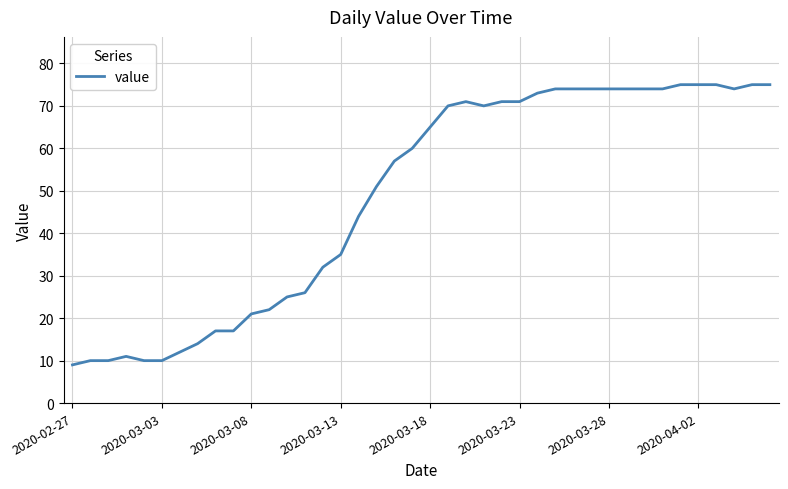

Does the chart display data point markers on the line(s)?

No